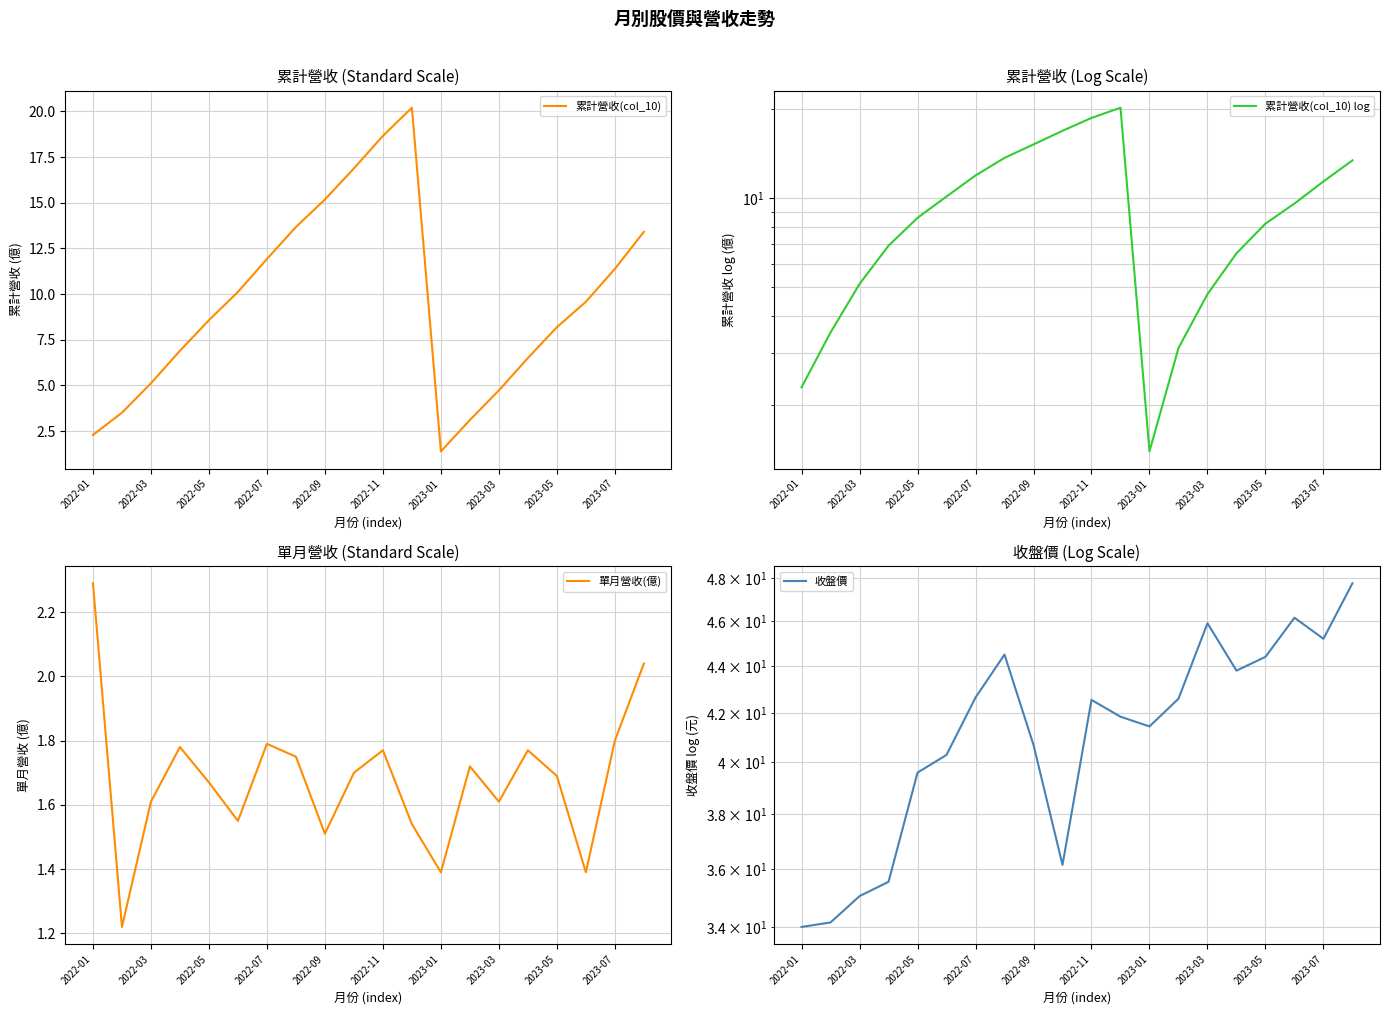

How many values in the 累計營收(col_10) log series exceed 9?

10